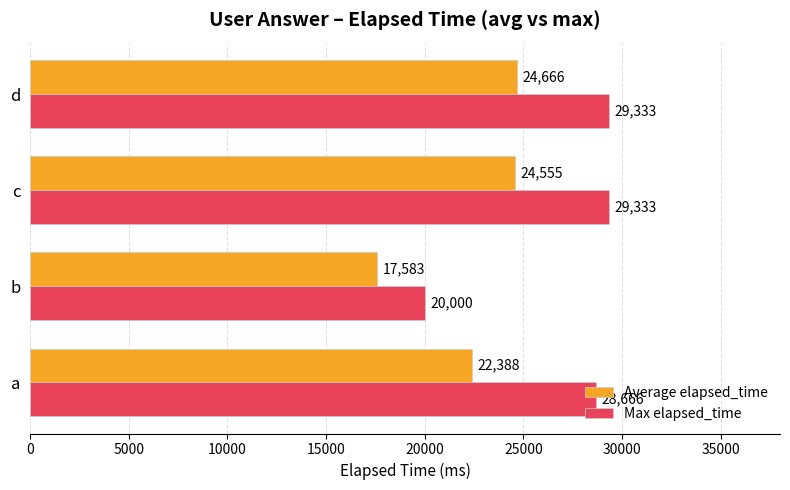

What is the difference between the maximum and minimum values in the Average elapsed_time series?

7083